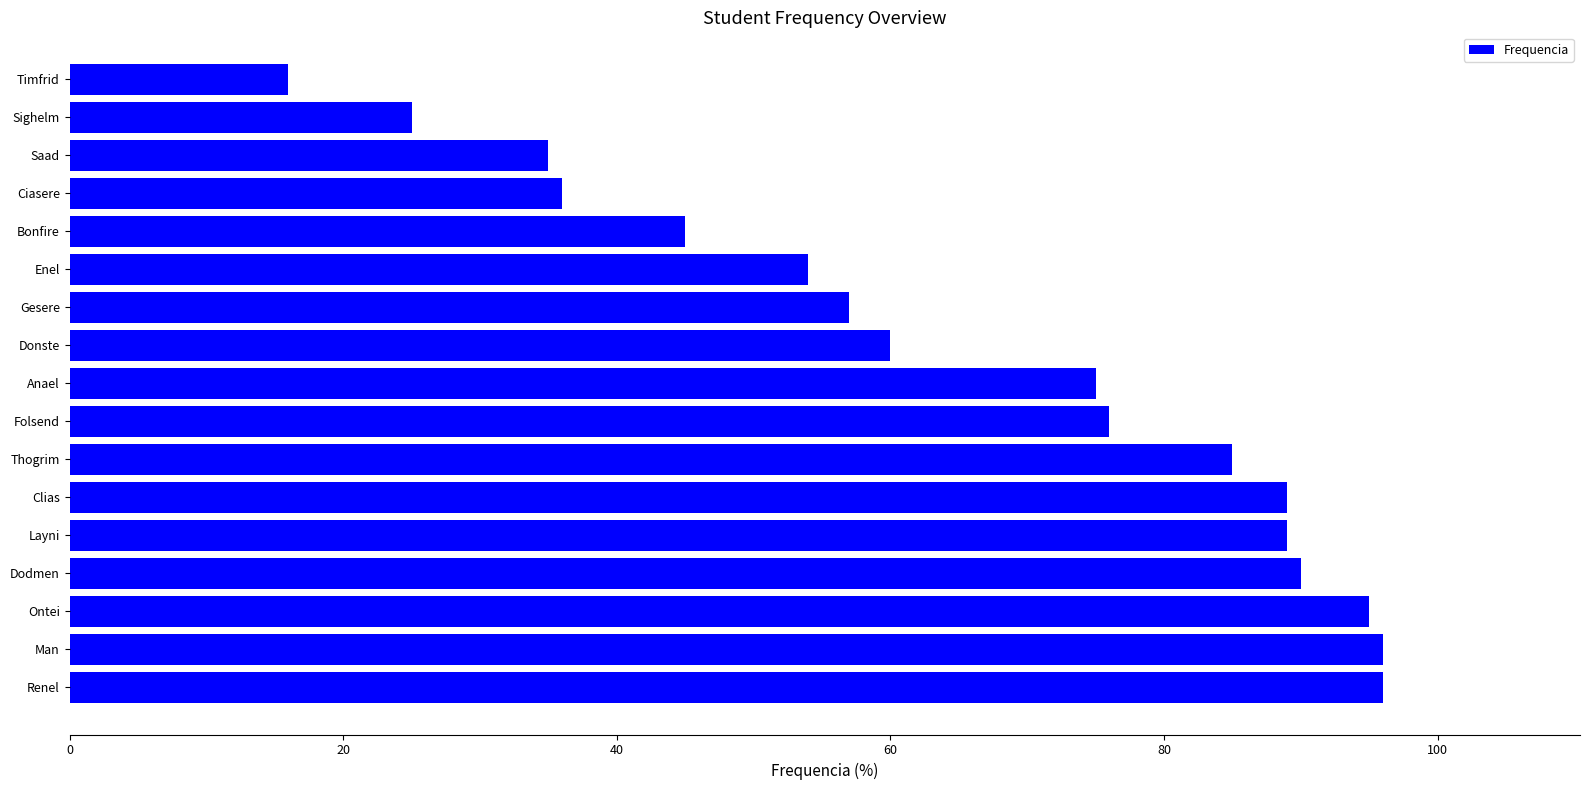

True or false: the data shows 144 at Renel.

False